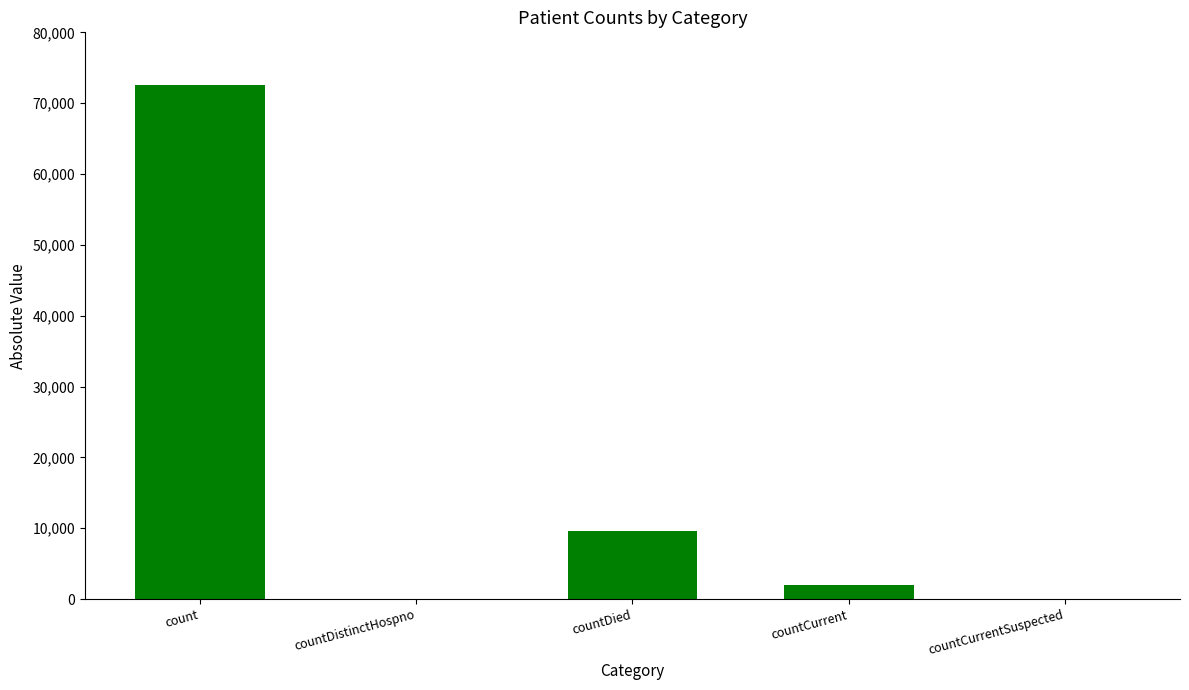

Which label corresponds to the largest value in the chart?

count